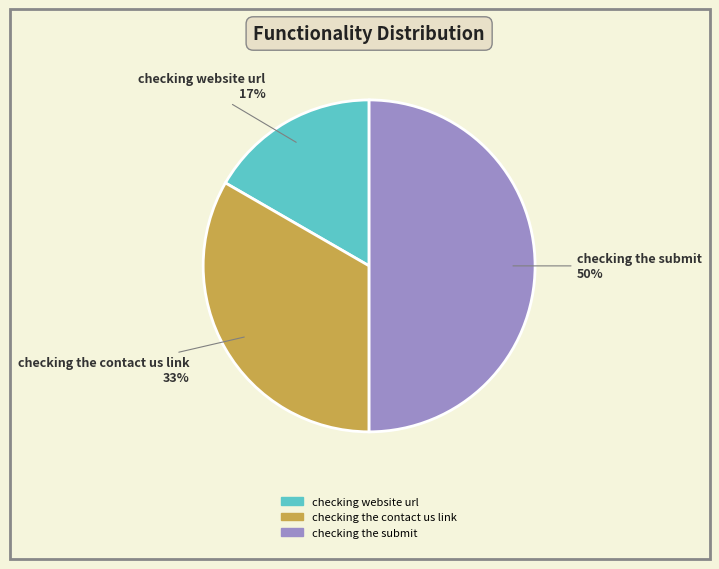

Is it true that checking website url is 17% of the pie?

True